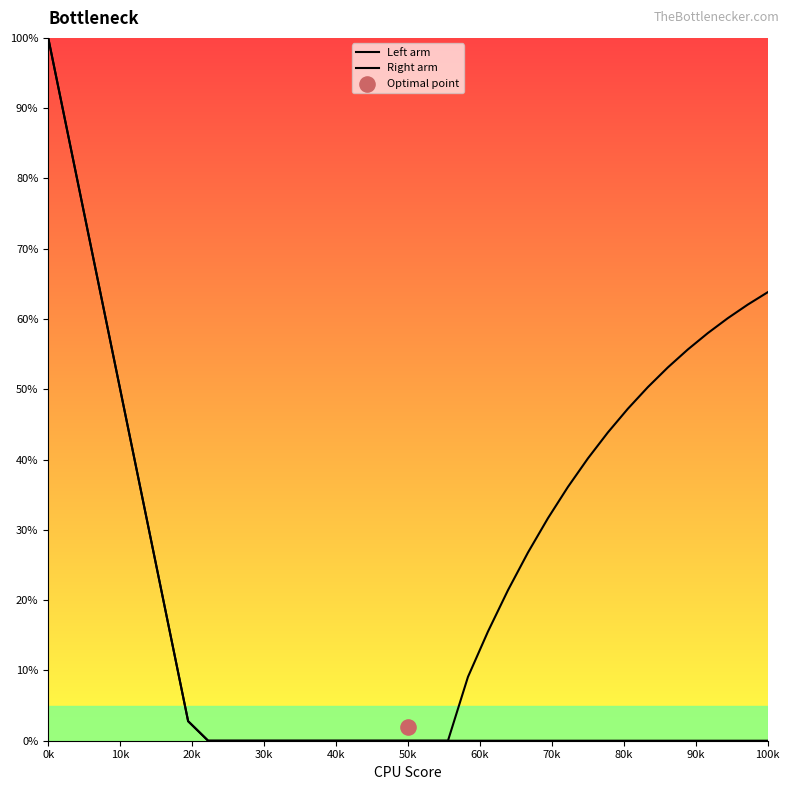

Which series has the largest total across all categories?

Right arm